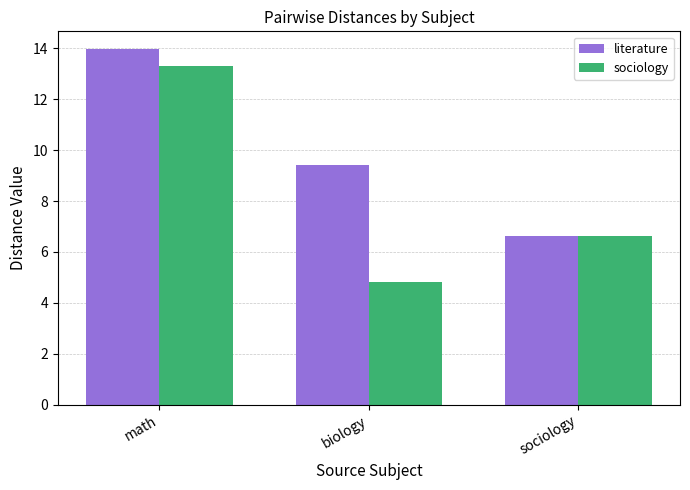

Rank the series by their average value, from highest to lowest.

literature, sociology